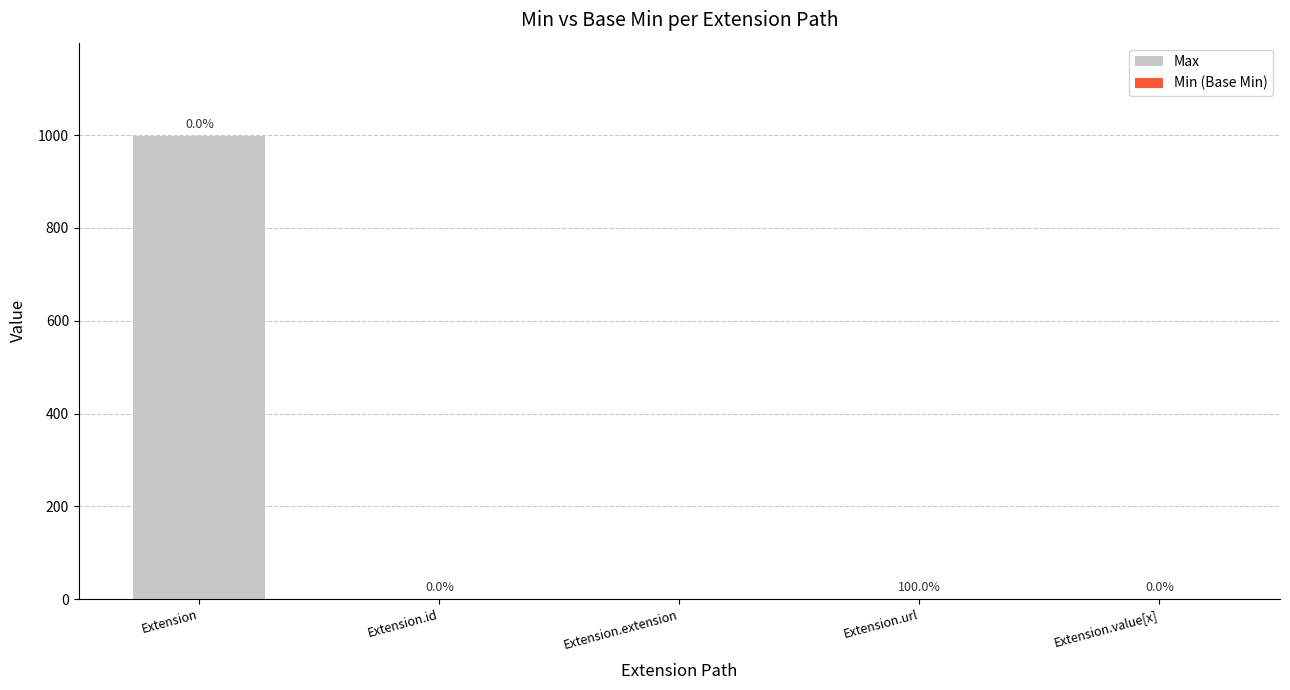

List the series in order of their peak value, lowest first.

Base Min, Max